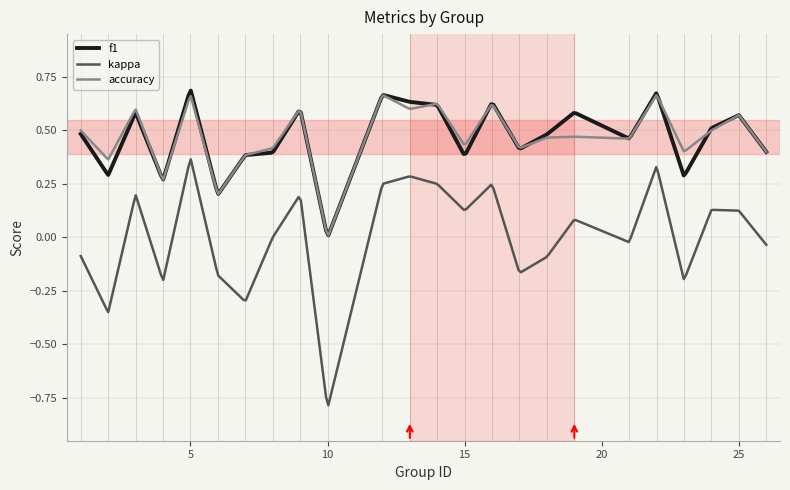

Which series has the widest spread of values?

kappa